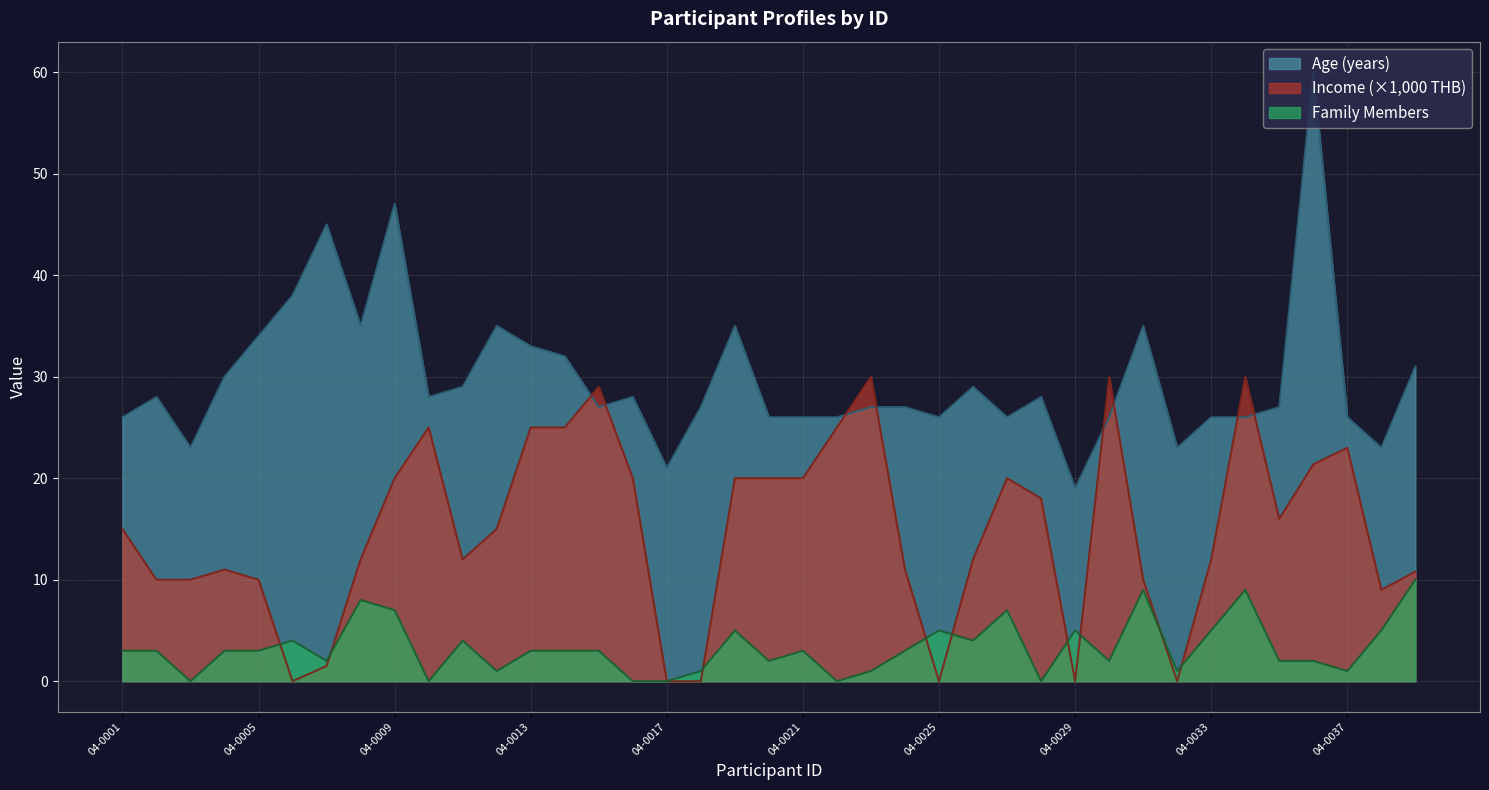

Reading left to right, what are all the values shown in this chart?

avg_age: 26.0	28.0	23.0	30.0	34.0	38.0	45.0	35.0	47.0	28.0	29.0	35.0	33.0	32.0	27.0	28.0	21.0	27.0	35.0	26.0	26.0	26.0	27.0	27.0	26.0	29.0	26.0	28.0	19.0	26.0	35.0	23.0	26.0	26.0	27.0	60.0	26.0	23.0	31.0
avg_income: 15.0	10.0	10.0	11.0	10.0	0.0	1.5	12.0	20.0	25.0	12.0	15.0	25.0	25.0	29.0	20.0	0.0	0.0	20.0	20.0	20.0	25.0	30.0	11.0	0.0	12.0	20.0	18.0	0.0	30.0	10.0	0.0	12.0	30.0	16.0	21.4	23.0	9.0	10.8
avg_family: 3.0	3.0	0.0	3.0	3.0	4.0	2.0	8.0	7.0	0.0	4.0	1.0	3.0	3.0	3.0	0.0	0.0	1.0	5.0	2.0	3.0	0.0	1.0	3.0	5.0	4.0	7.0	0.0	5.0	2.0	9.0	1.0	5.0	9.0	2.0	2.0	1.0	5.0	10.0